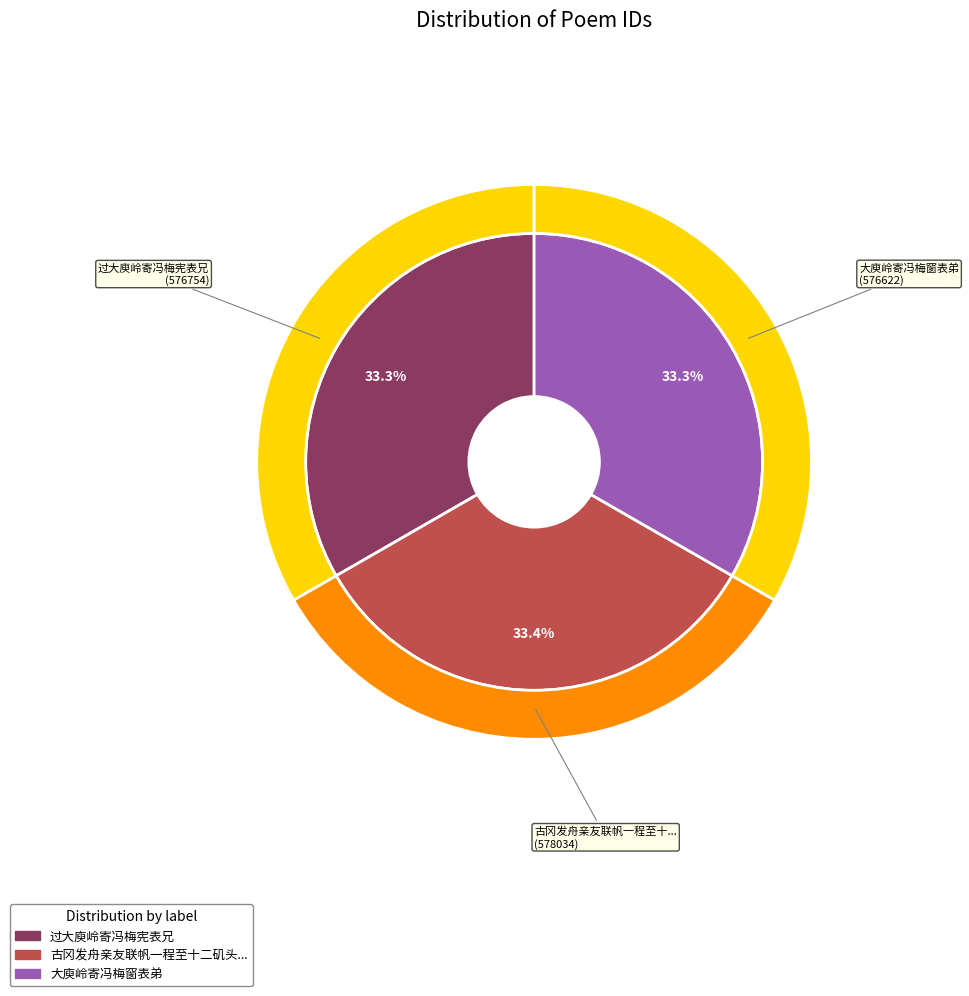

Which has a higher value, 古冈发舟亲友联帆一程至十二矶头痛饮而别余抵大庾岭寄诗谢之 or 大庾岭寄冯梅窗表弟?

古冈发舟亲友联帆一程至十二矶头痛饮而别余抵大庾岭寄诗谢之